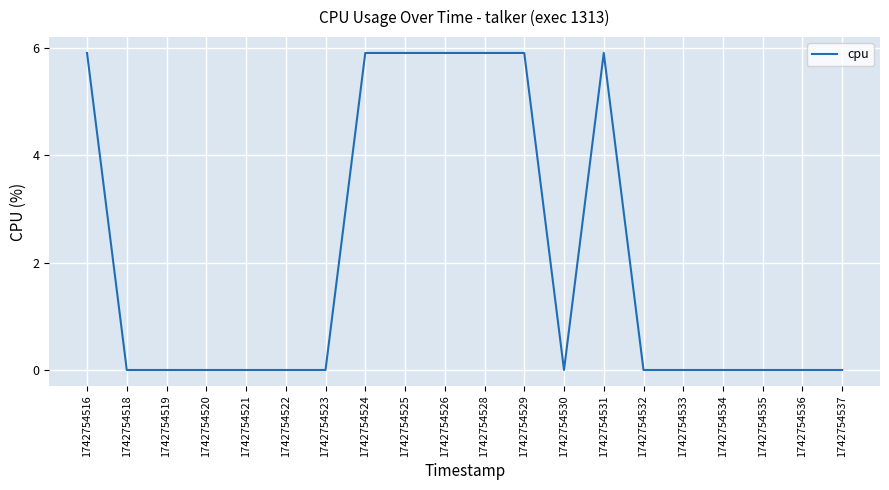

True or false: the data shows 2.0 at 1742754520.

False